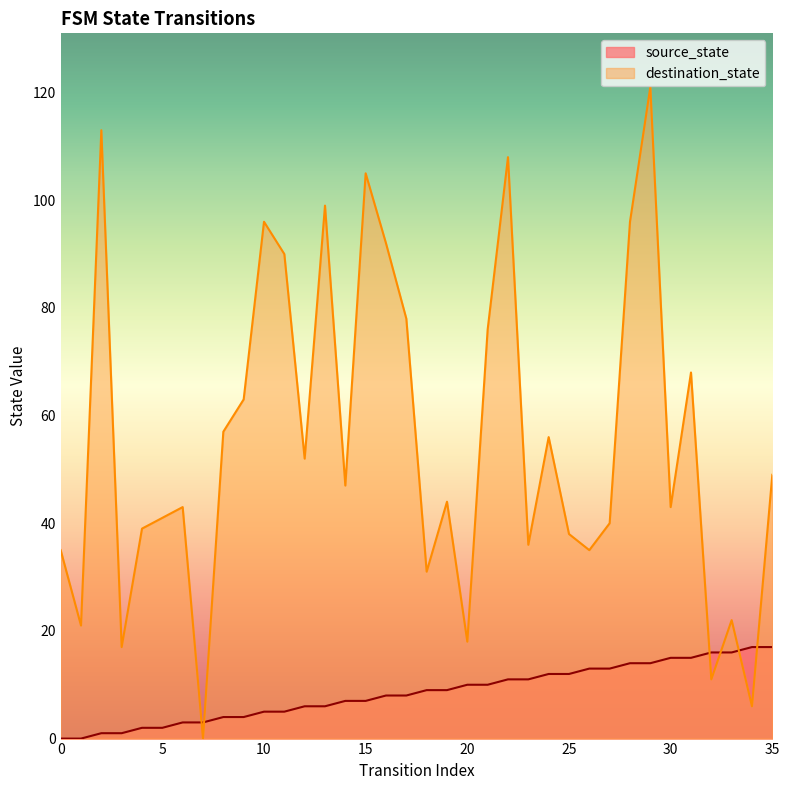

Where is source_state nearest to the value 8?

16